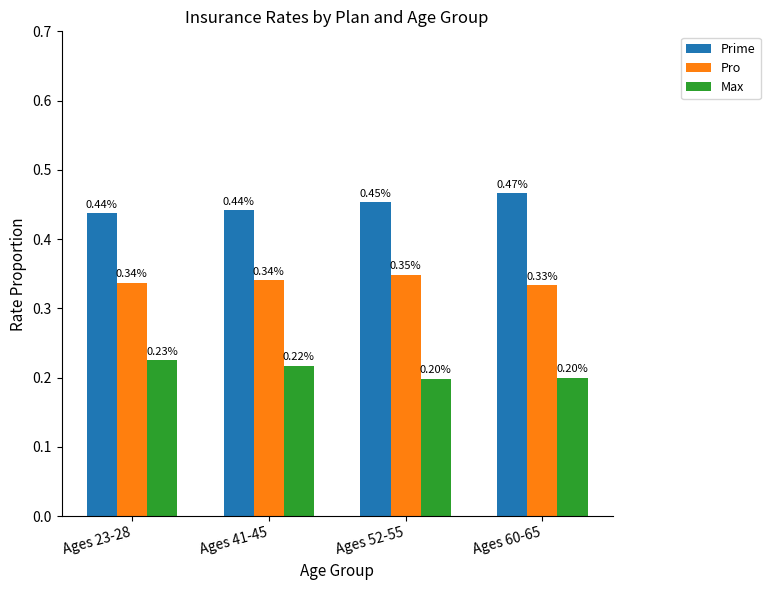

Which series changed the most between Ages 23-28 and Ages 52-55?

Max